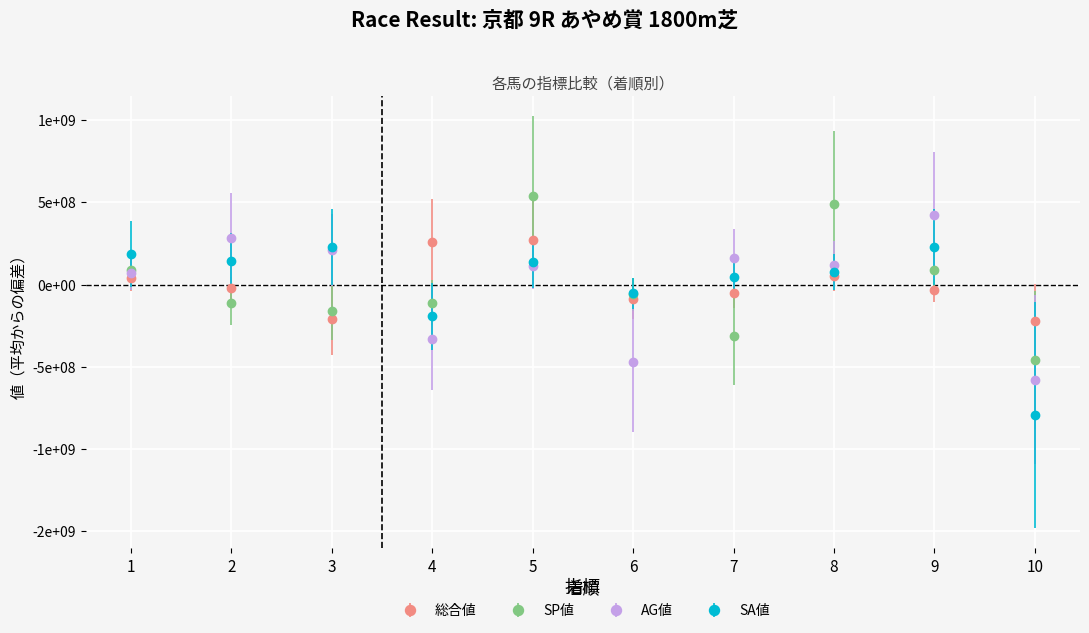

Where do AG値 and SA値 first cross each other?

1 and 2